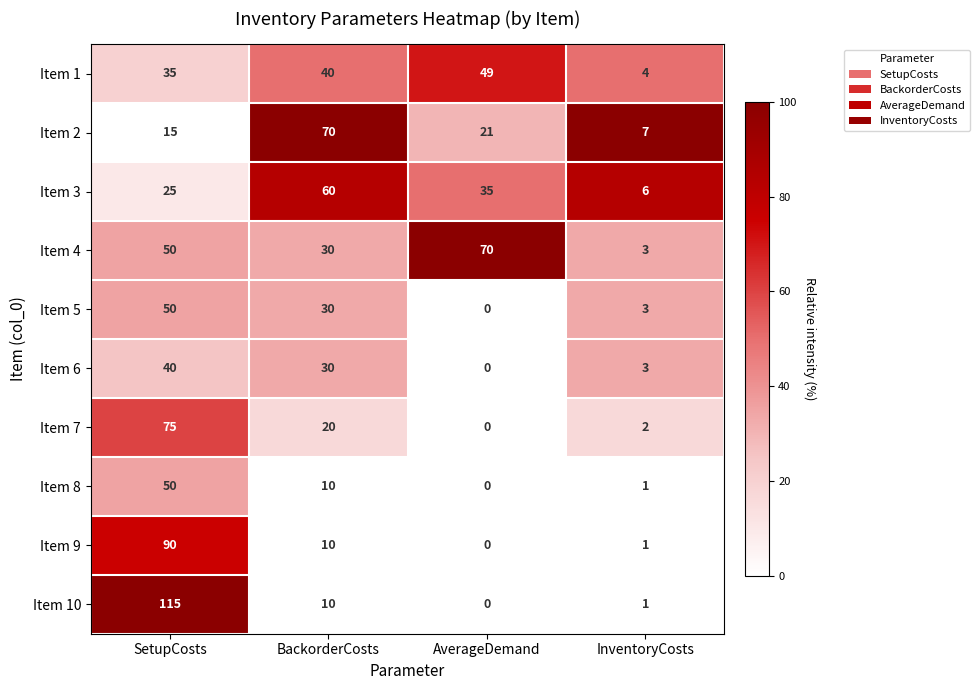

Rank the categories by Item 6 value from highest to lowest.

SetupCosts, BackorderCosts, InventoryCosts, AverageDemand